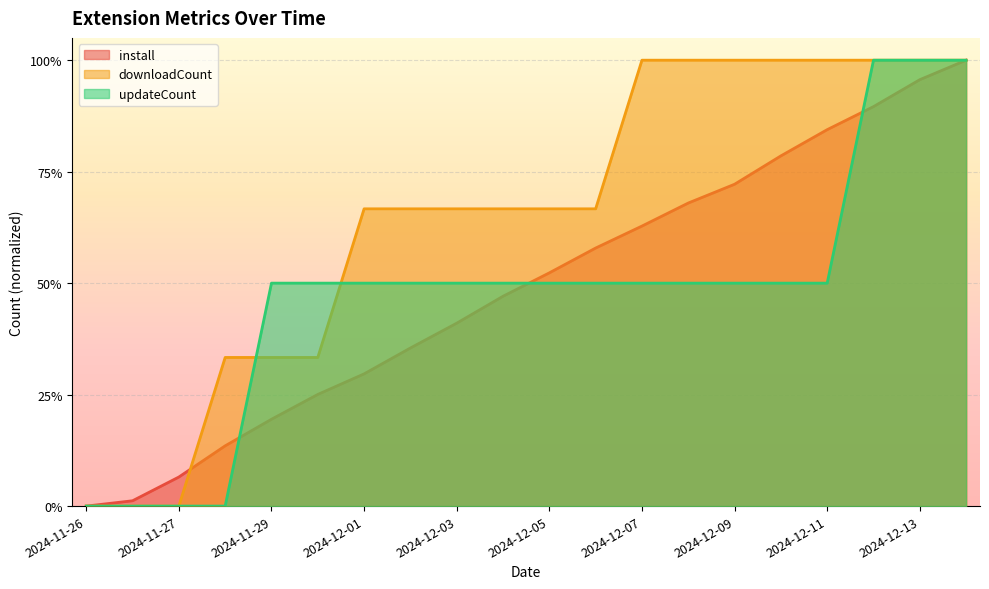

Where is updateCount nearest to the value 0?

2024-11-26